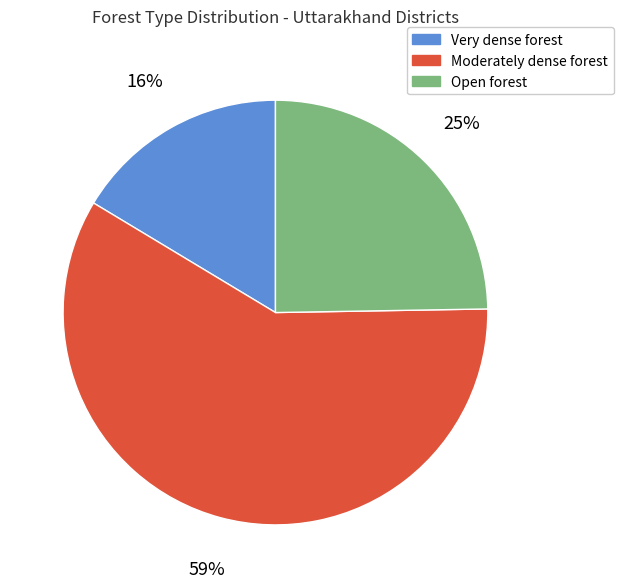

Approximately how many times larger is the value at Open forest compared to Moderately dense forest?

0.4